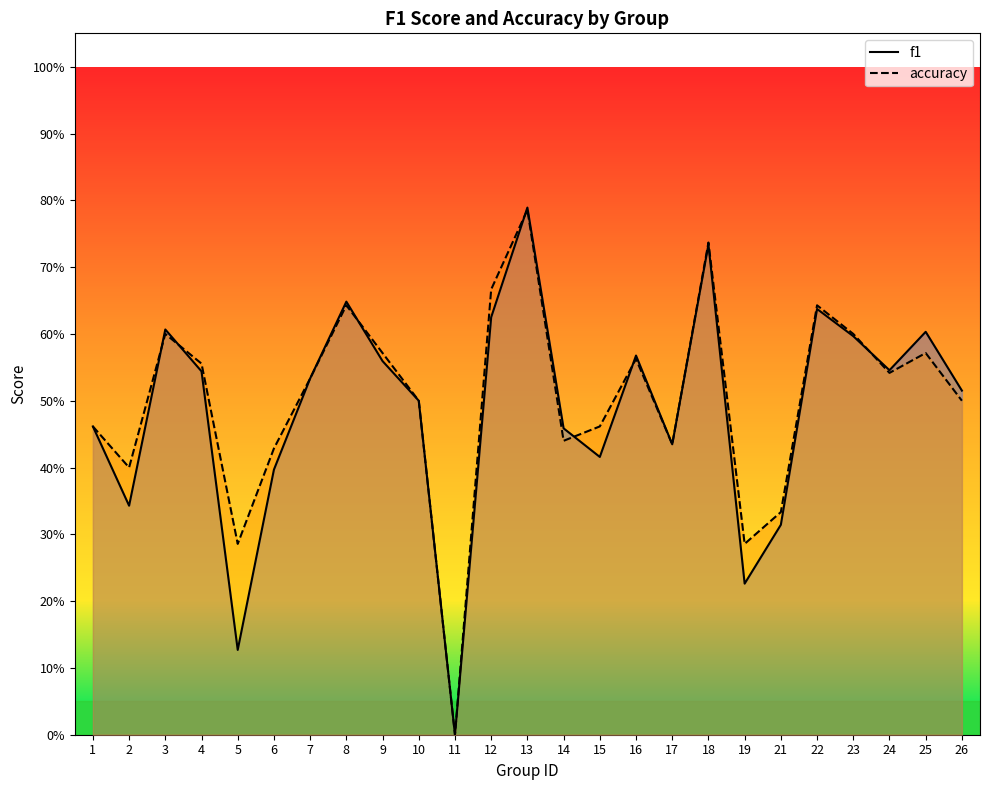

The f1 series shows 0.6 at 25. True or false?

True